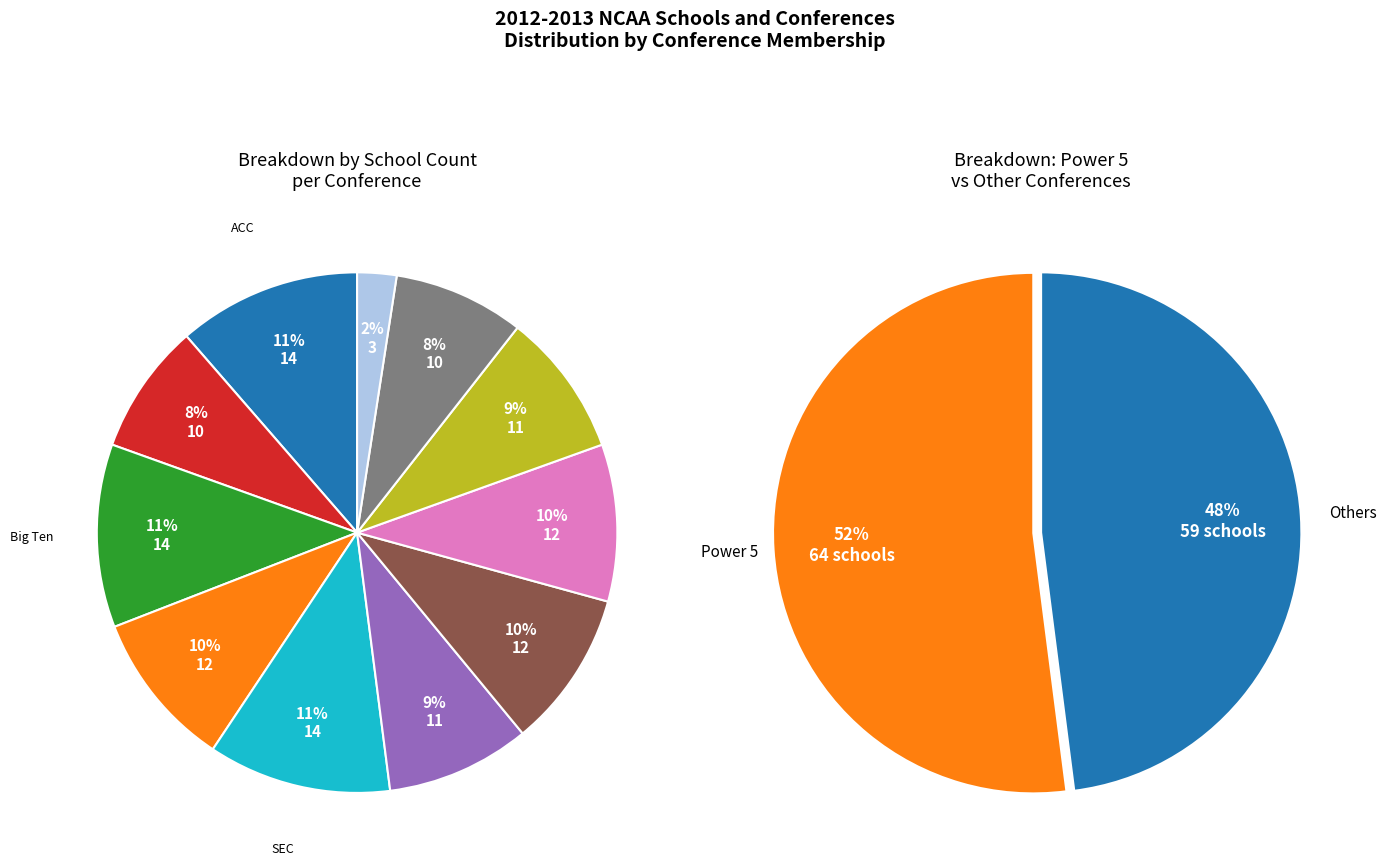

How many slices are in this pie chart?

11